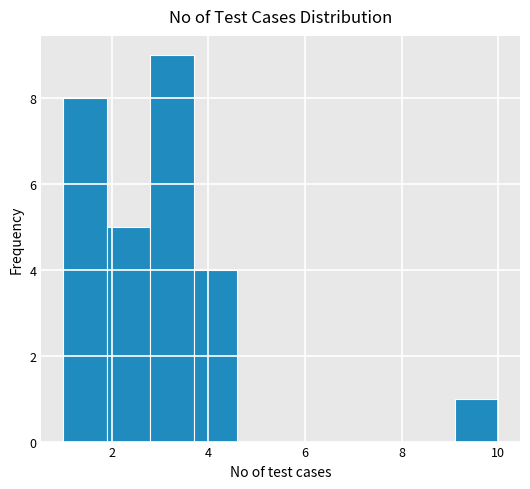

Reading left to right, list every bar in this chart as the range it spans on the x-axis followed by its height. Neither the bar edges nor the heights are printed on the chart, so give them approximately, as read against the axes.

1.0 to 1.9: 8
1.9 to 2.8: 5
2.8 to 3.7: 9
3.7 to 4.6: 4
4.6 to 5.5: 0
5.5 to 6.4: 0
6.4 to 7.3: 0
7.3 to 8.2: 0
8.2 to 9.1: 0
9.1 to 10.0: 1